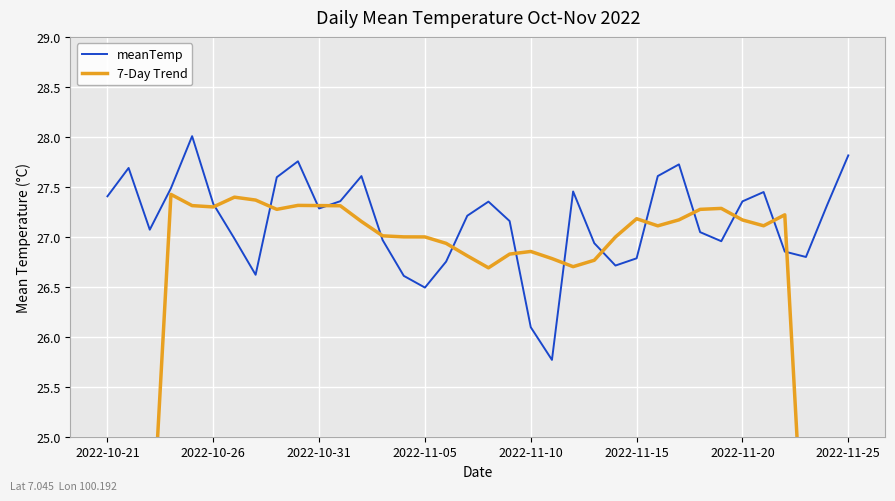

How many interior local peaks does the 7-Day Trend series have?

7